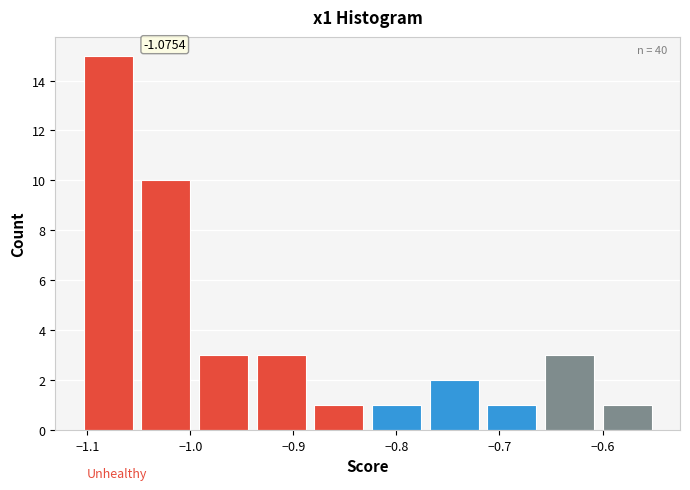

Over which range of the x-axis is the bar tallest?

-1.10 to -1.05